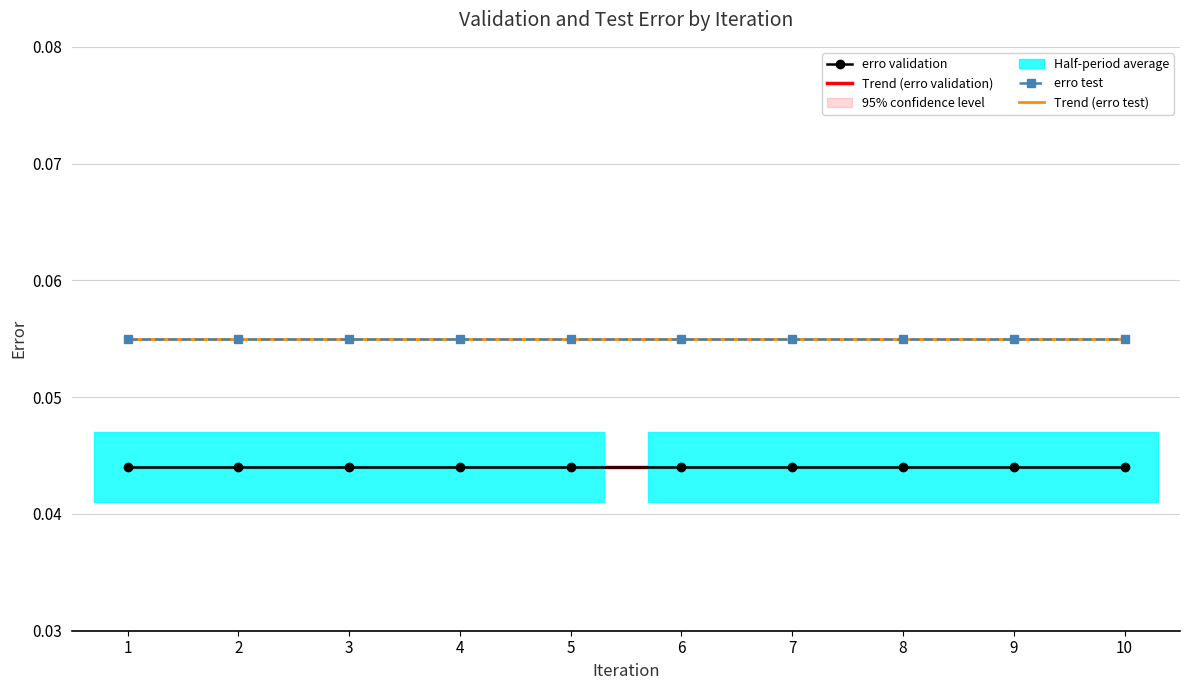

Is this an area chart (filled region under the line)?

No